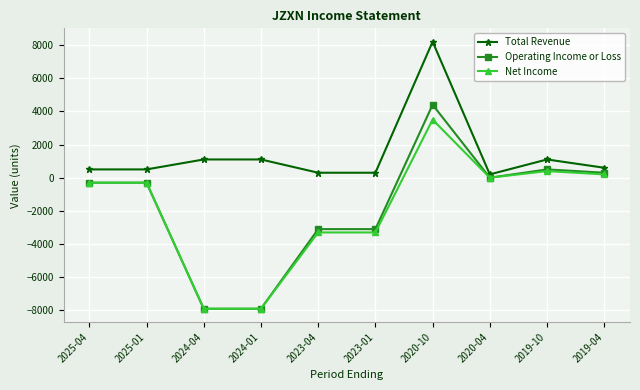

Rank the series at 2023-01 from highest to lowest value.

Total Revenue, Operating Income or Loss, Net Income